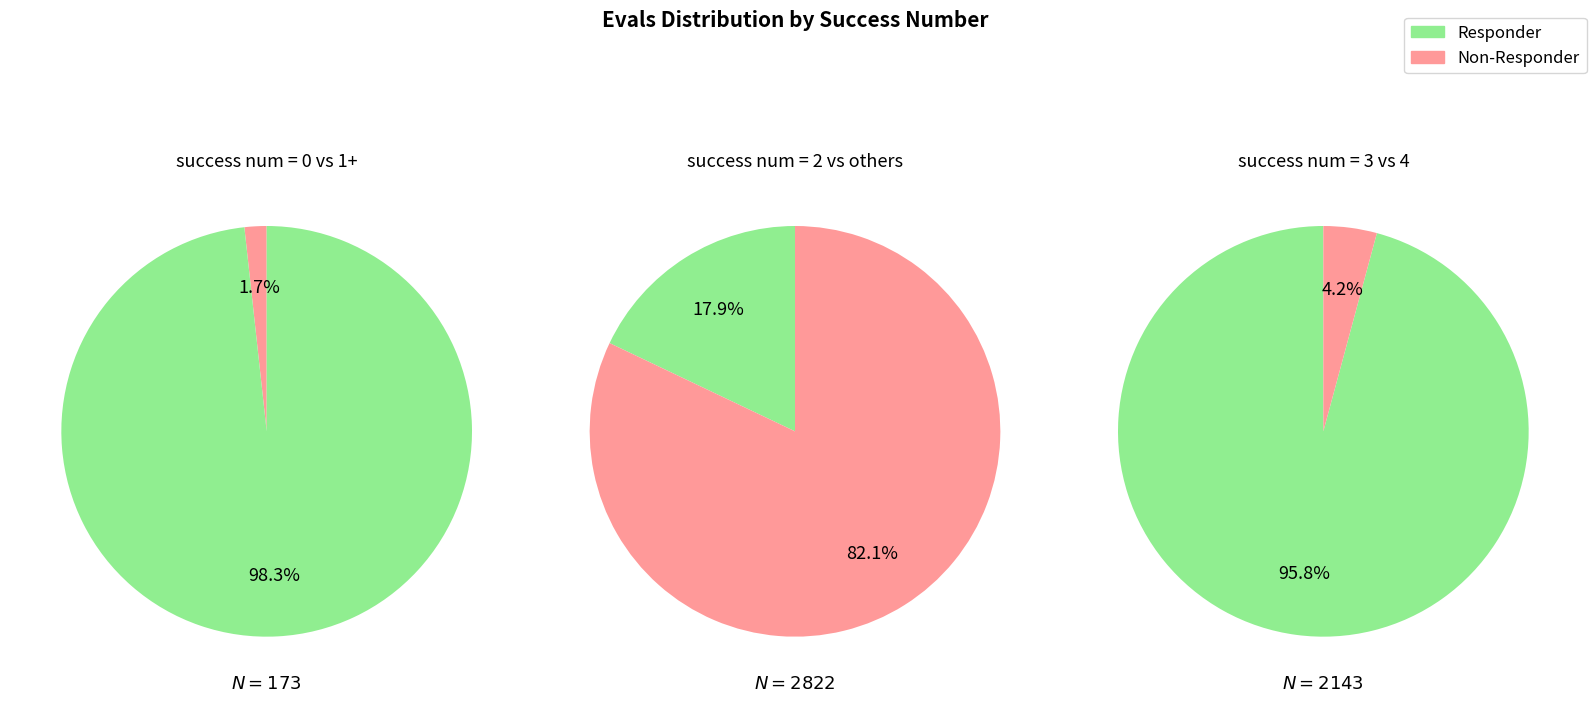

Is 3 the majority of the pie?

No